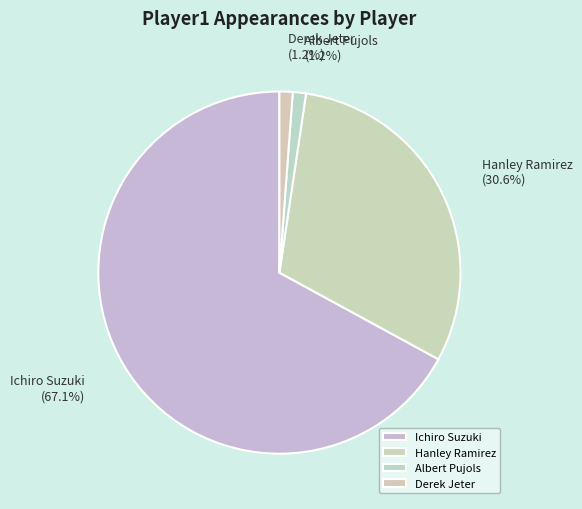

To the nearest percent, what is the average slice percentage?

25%